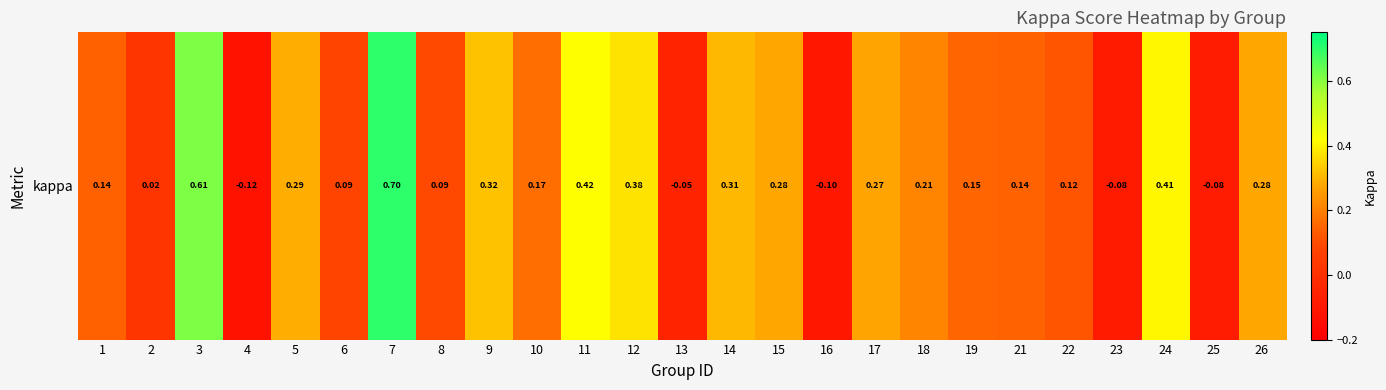

The value at 14 is 0.1. True or false?

False